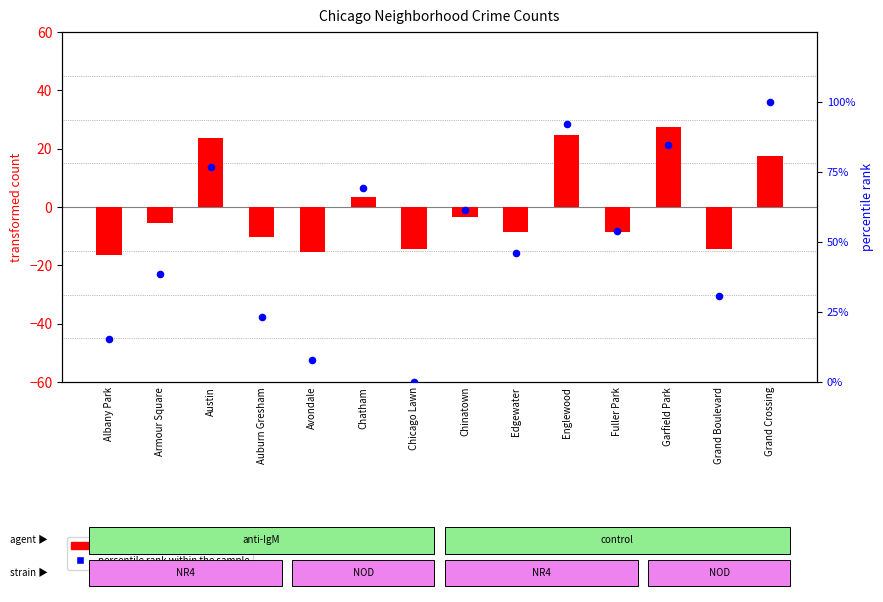

Which series has the largest total across all categories?

percentile rank within the sample